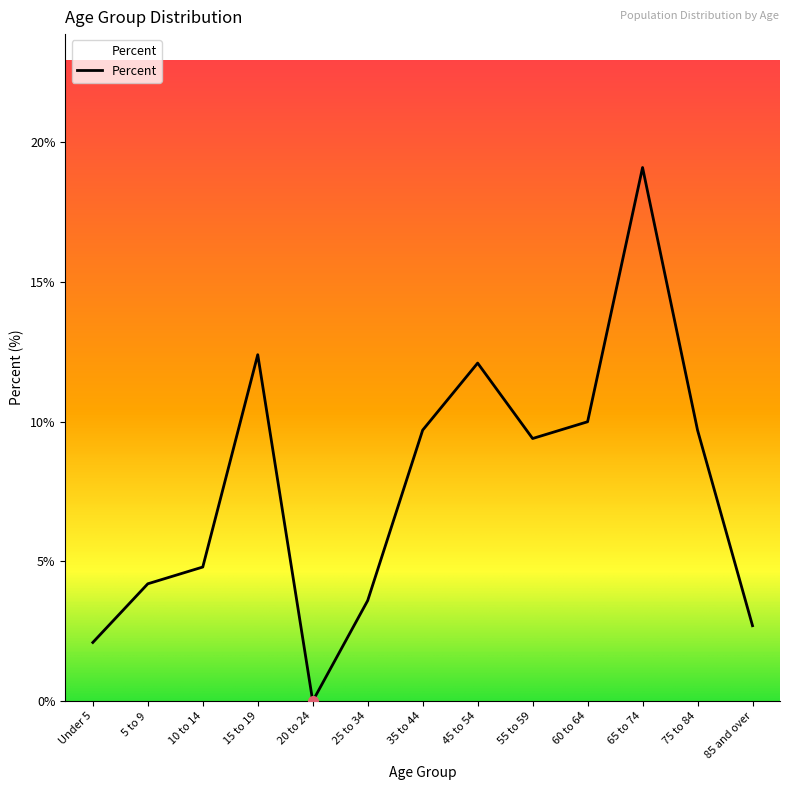

Which has a higher value, 25 to 34 or 15 to 19?

15 to 19